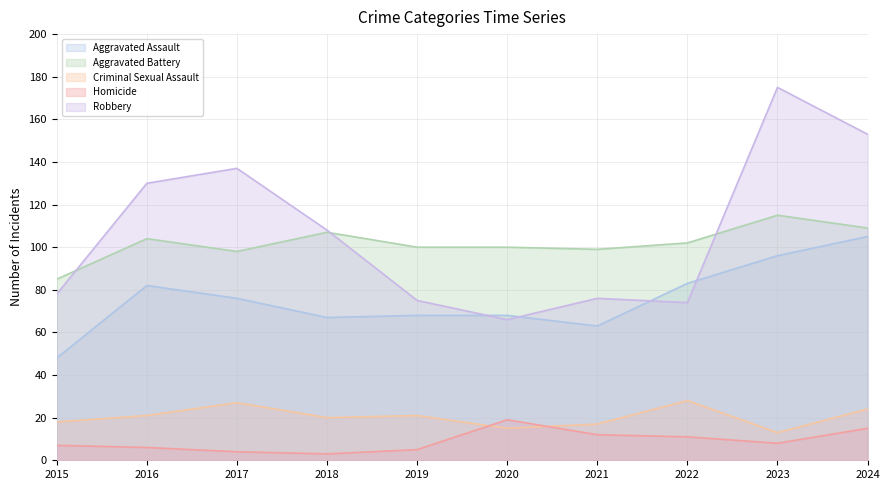

Reading left to right, list all the values displayed in this chart.

Aggravated Assault: 48	82	76	67	68	68	63	83	96	105
Aggravated Battery: 85	104	98	107	100	100	99	102	115	109
Criminal Sexual Assault: 18	21	27	20	21	15	17	28	13	24
Homicide: 7	6	4	3	5	19	12	11	8	15
Robbery: 78	130	137	108	75	66	76	74	175	153